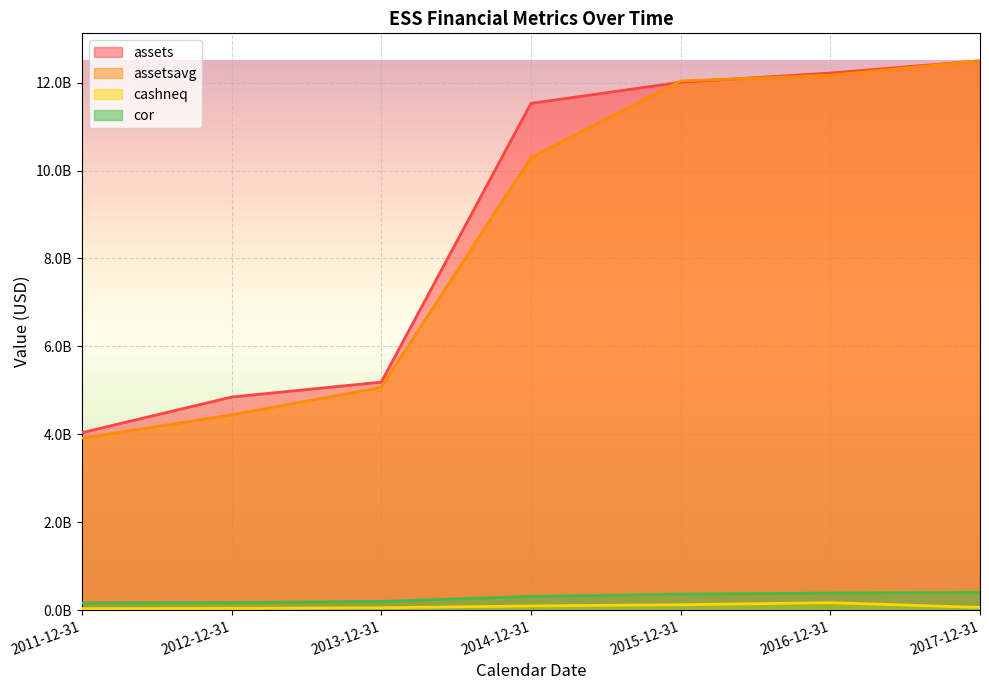

The value of cor at 2016-12-31 is 388927000. True or false?

True